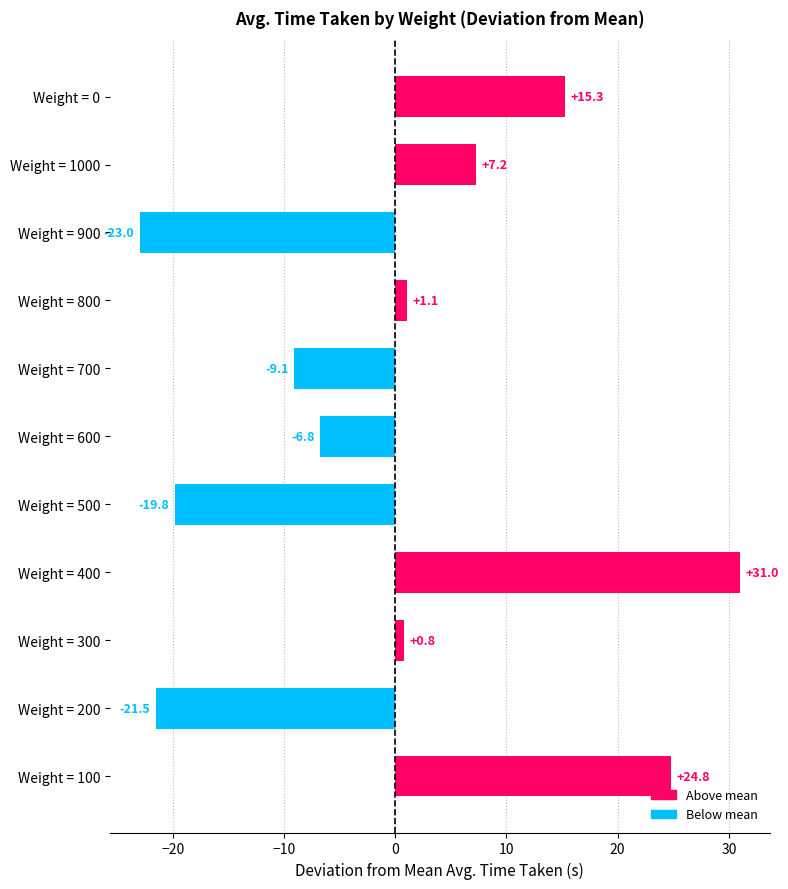

What is the label of the 8th bar from the top?

Weight = 400